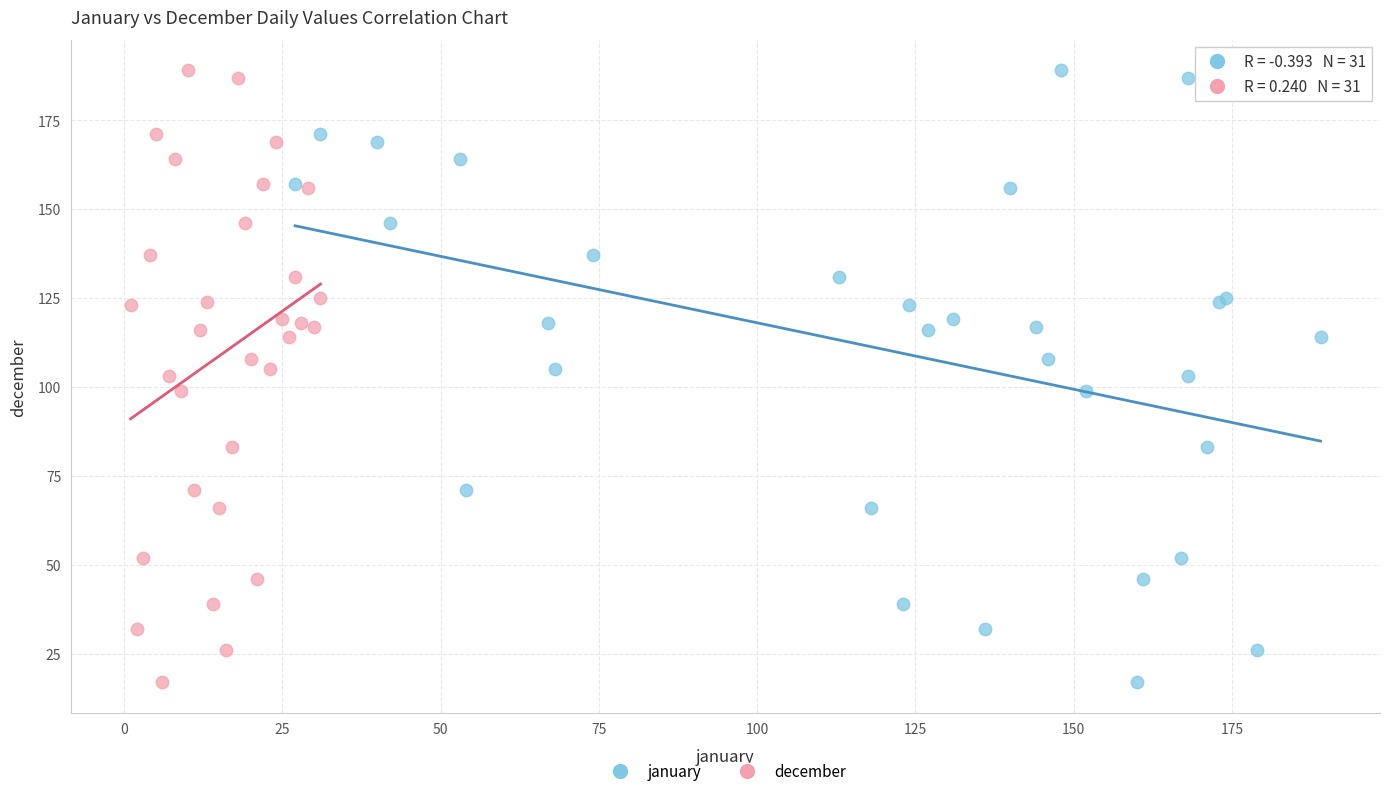

What are all the series names shown in the legend?

january, december